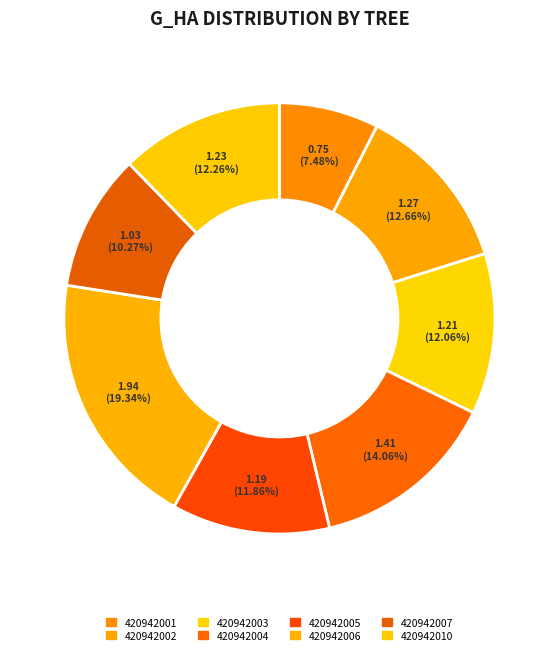

Is there a majority slice in this chart?

No